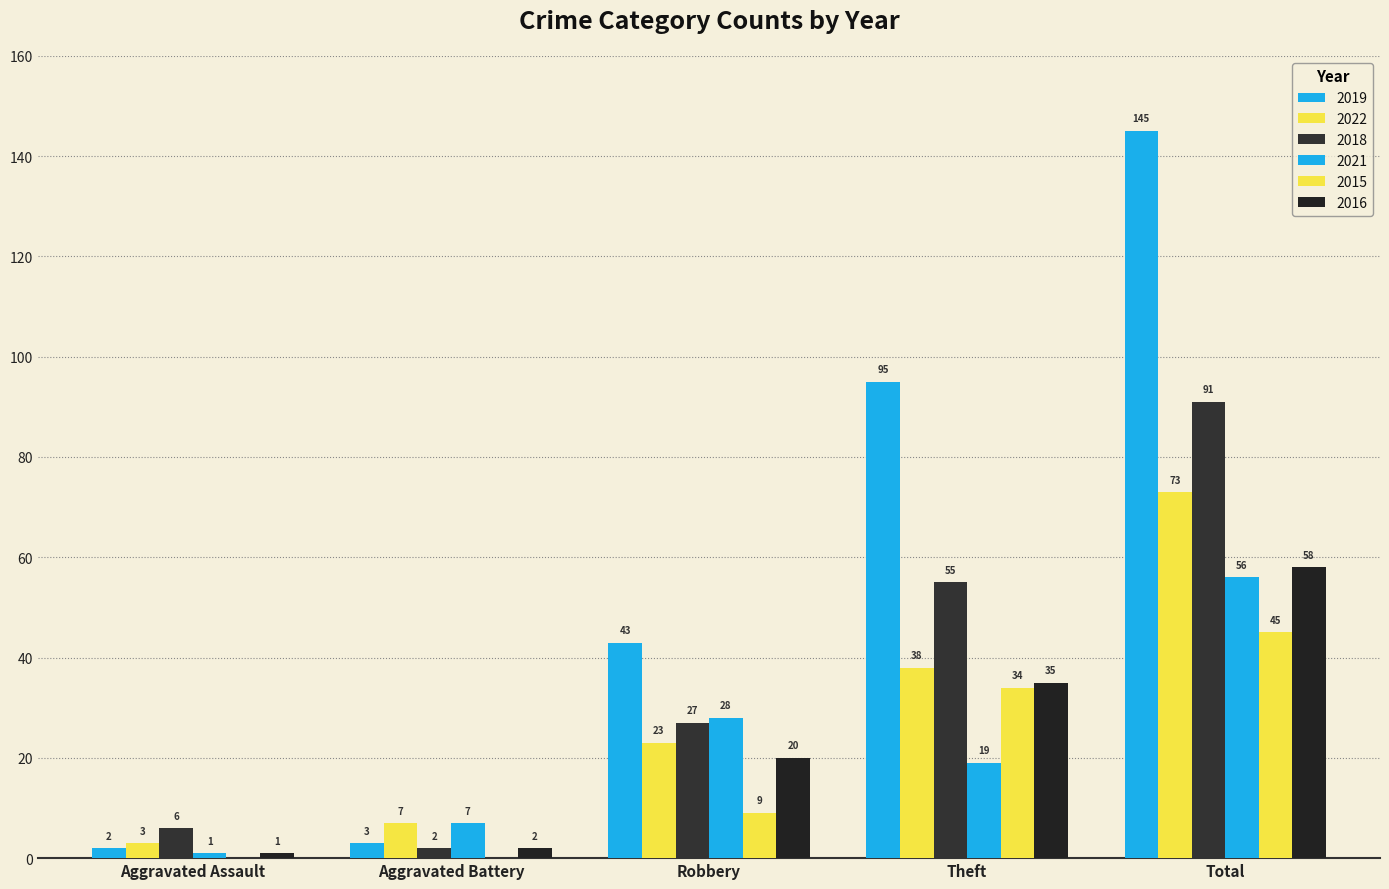

How many groups of bars are there?

5